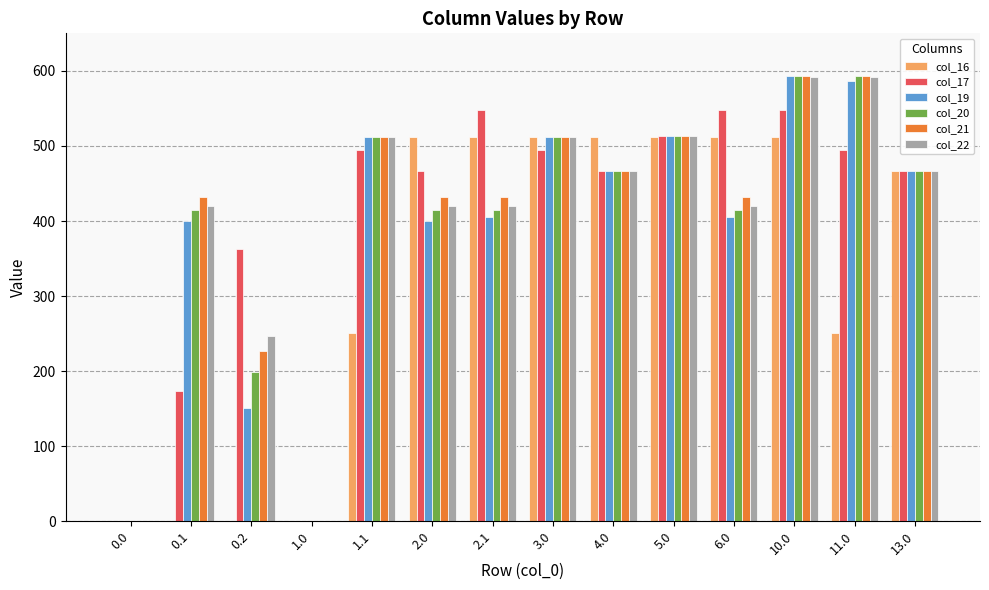

The value of col_20 at 11.0 is 229.5. True or false?

False